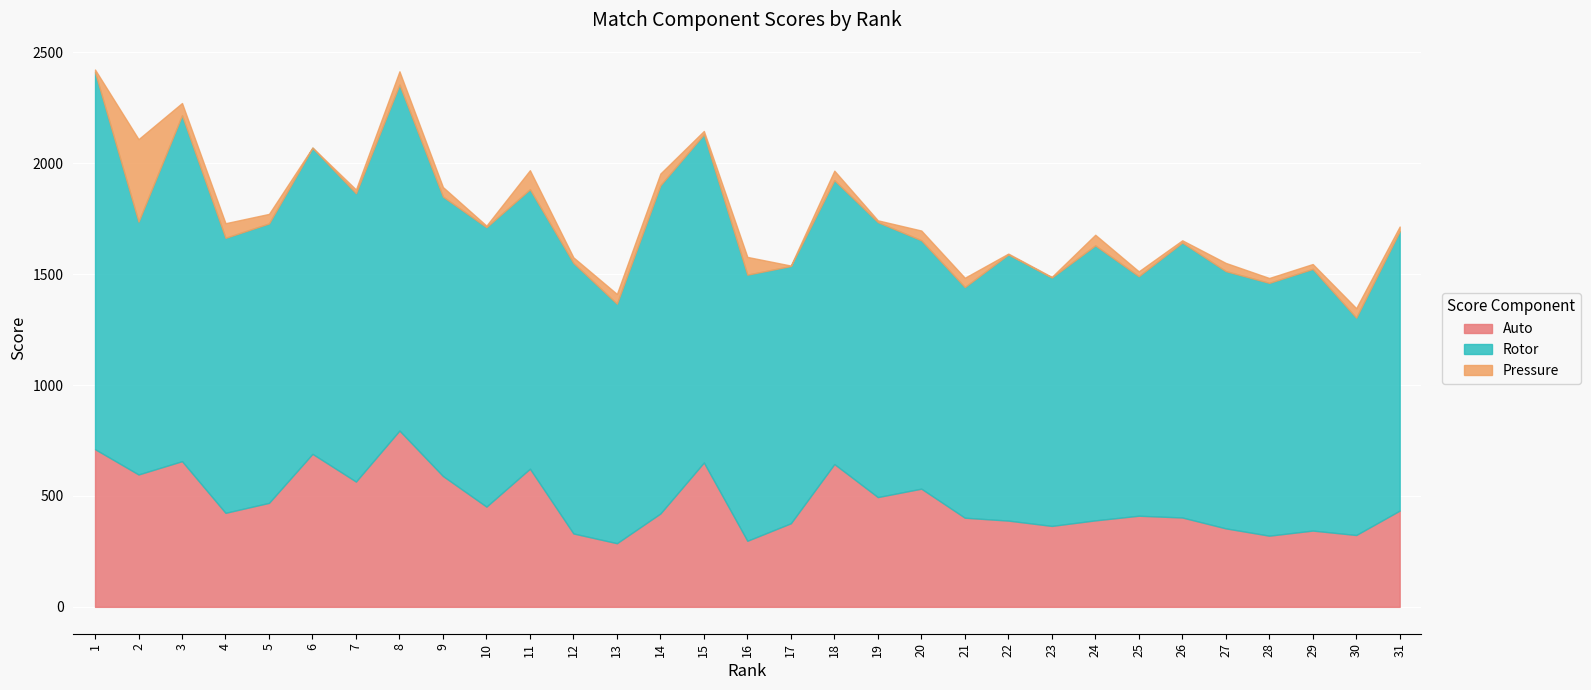

Rank the series at 15 from highest to lowest value.

Rotor, Auto, Pressure